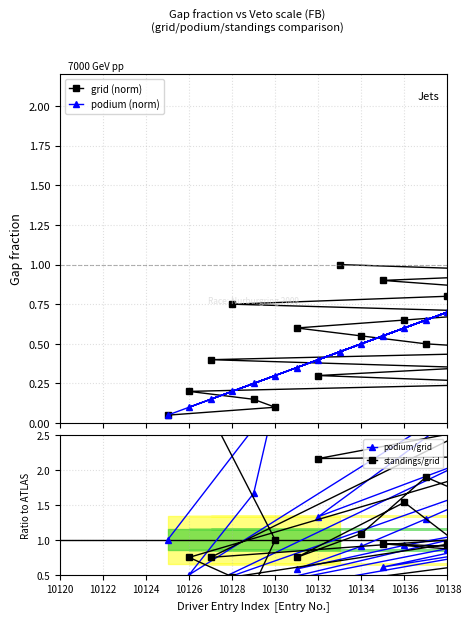

True or false: podium/grid has more than 0 interior local peaks.

True